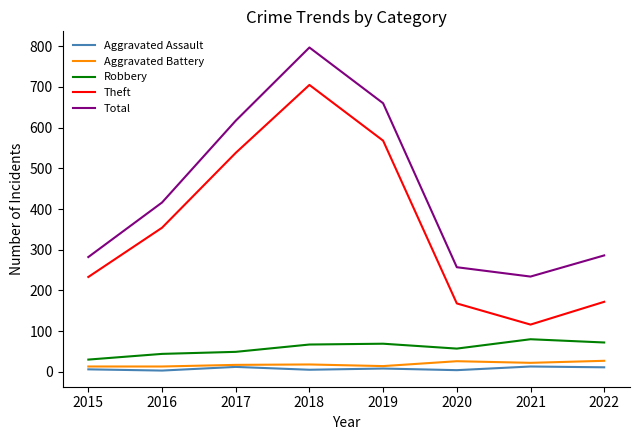

The Robbery series shows 80 at 2021. True or false?

True